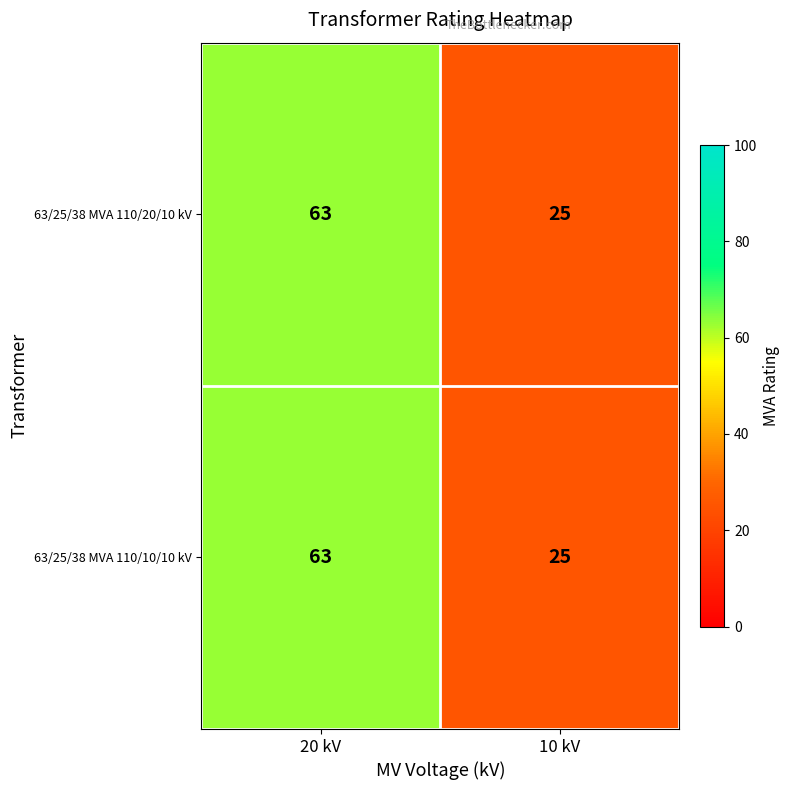

Reading right to left, transcribe all the data shown in this chart.

63/25/38 MVA 110/20/10 kV: 10 kV=25	20 kV=63
63/25/38 MVA 110/10/10 kV: 10 kV=25	20 kV=63